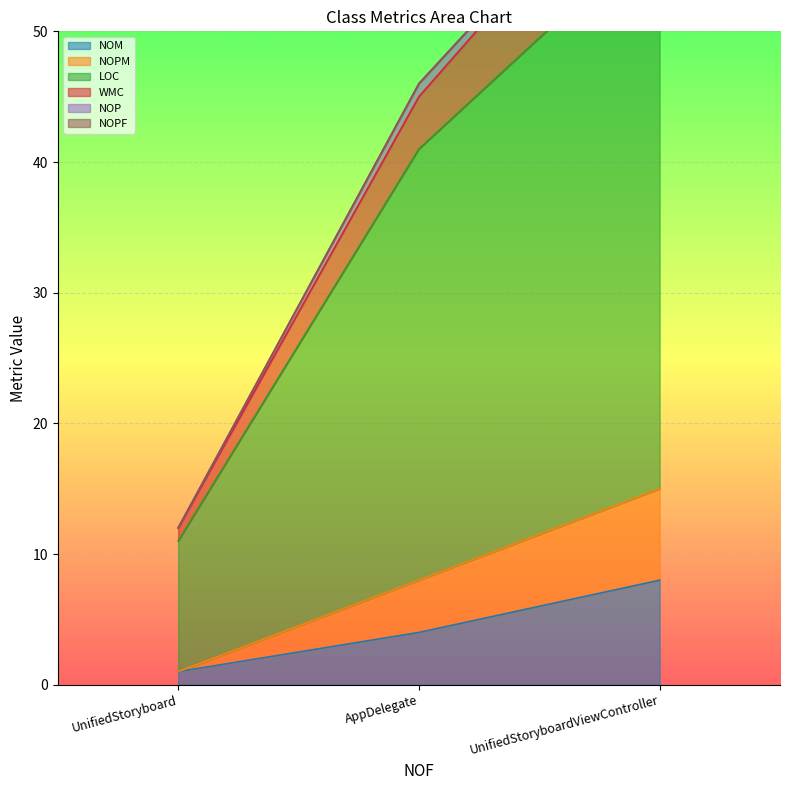

True or false: LOC has a value of 11 at UnifiedStoryboard.

True